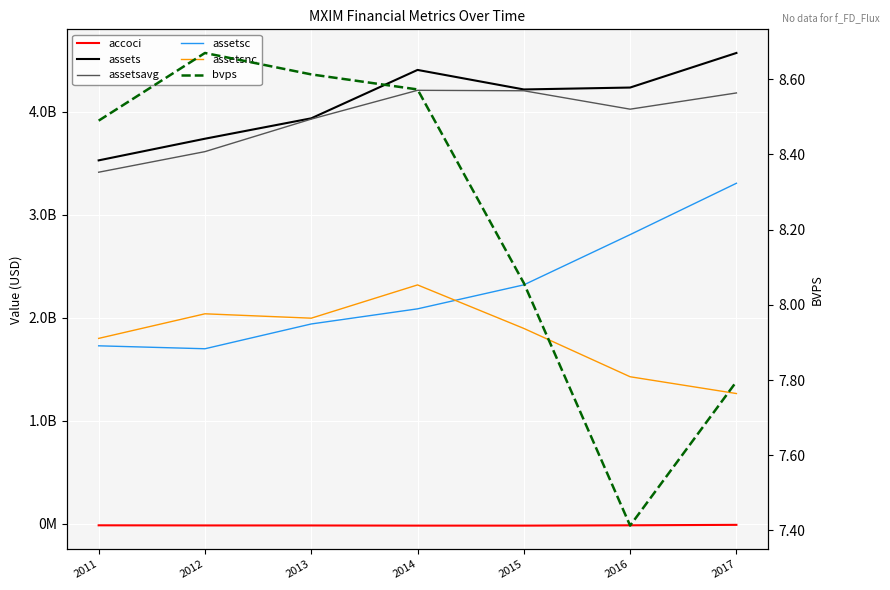

What value does the assetsc series have at 2016?

2807048000.0